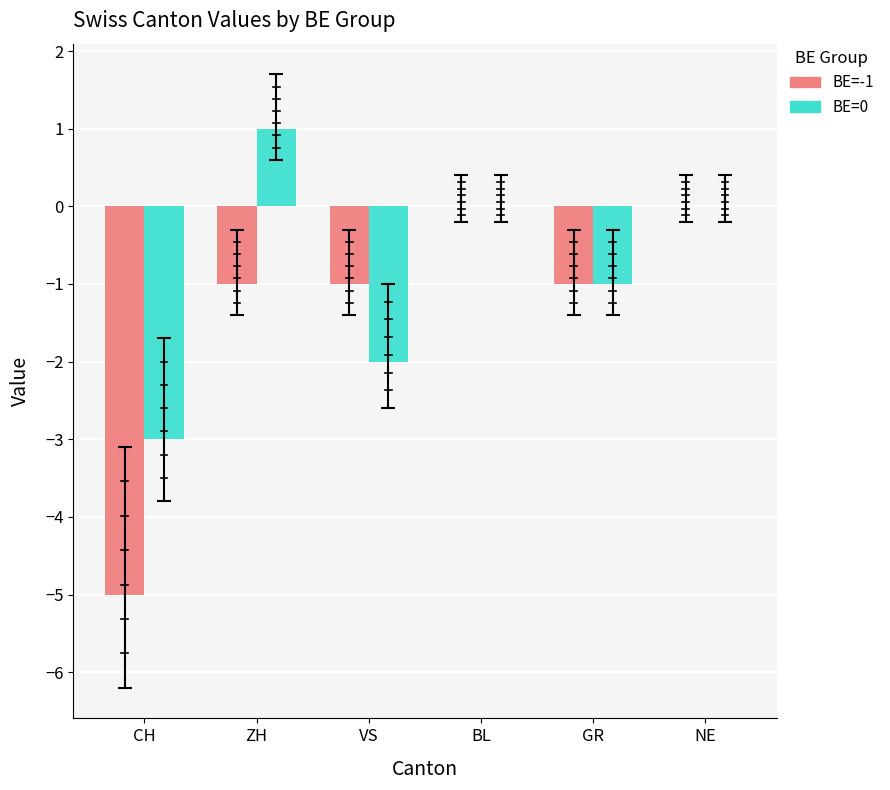

Which series has the largest total across all categories?

BE=0